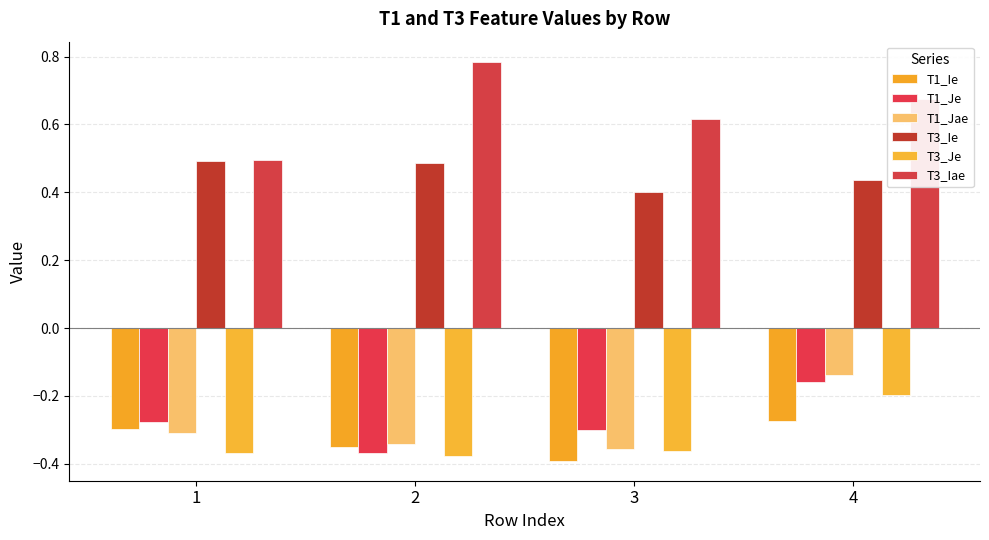

At 4, list the series in order from smallest to largest.

T1_Ie, T3_Je, T1_Je, T1_Jae, T3_Ie, T3_Iae